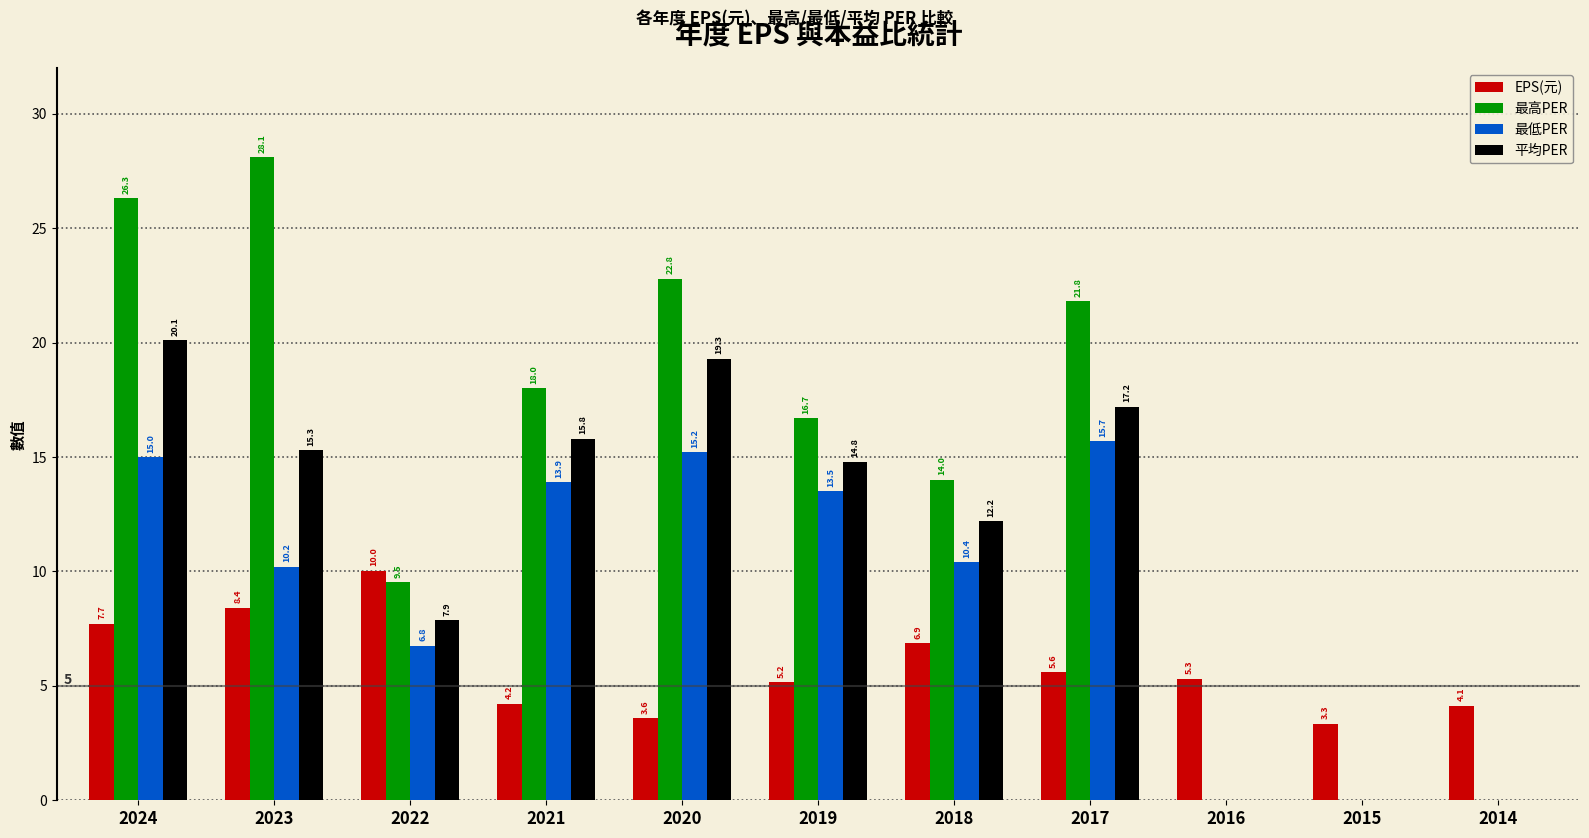

What are all the series names shown in the legend?

EPS(元), 最高PER, 最低PER, 平均PER